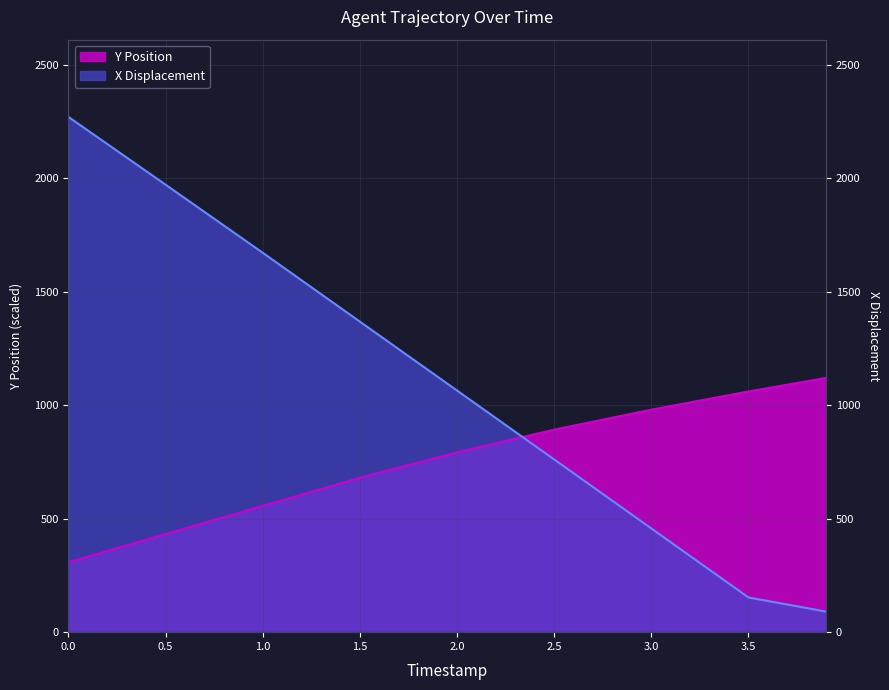

True or false: X has more than 2 interior local peaks.

False